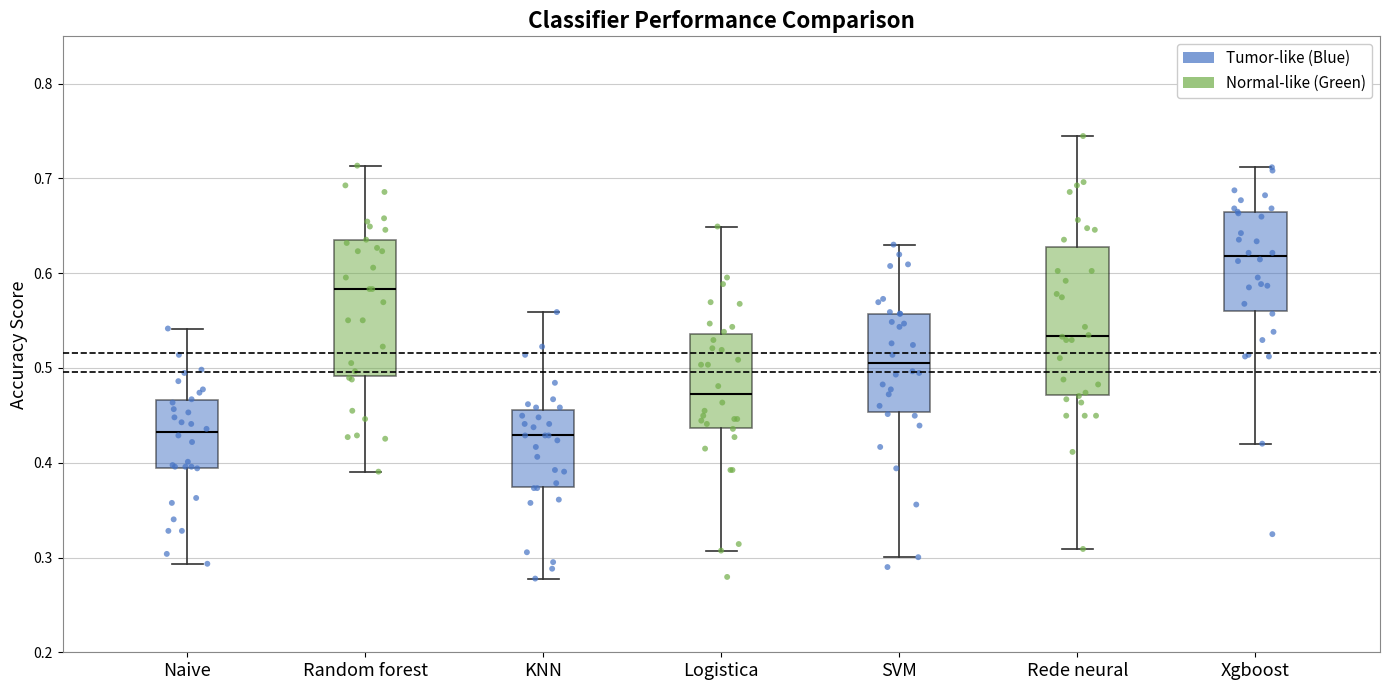

Which box is the tallest, from its lower edge to its upper edge?

Rede neural